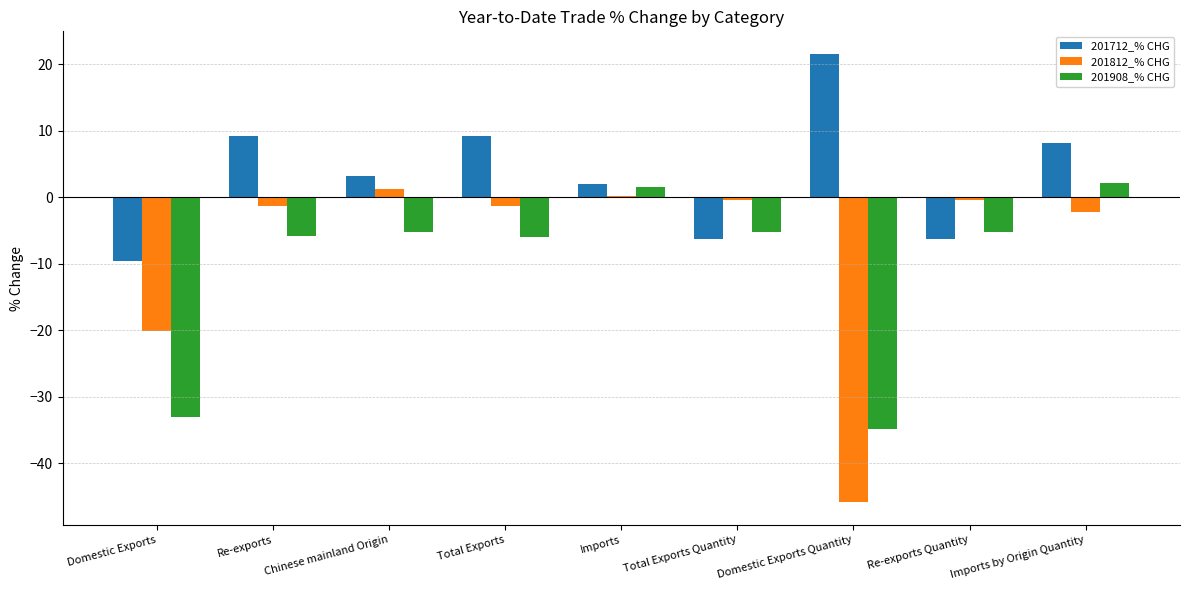

What is the sum of the 201812_% CHG values at Domestic Exports and Re-exports?

-21.4